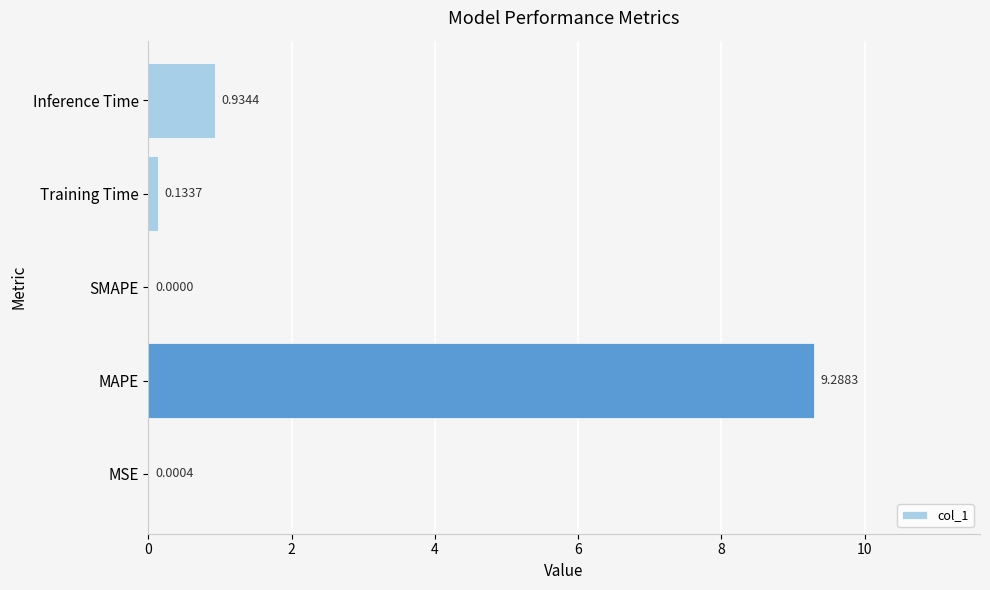

What is the sum of all values?

10.4